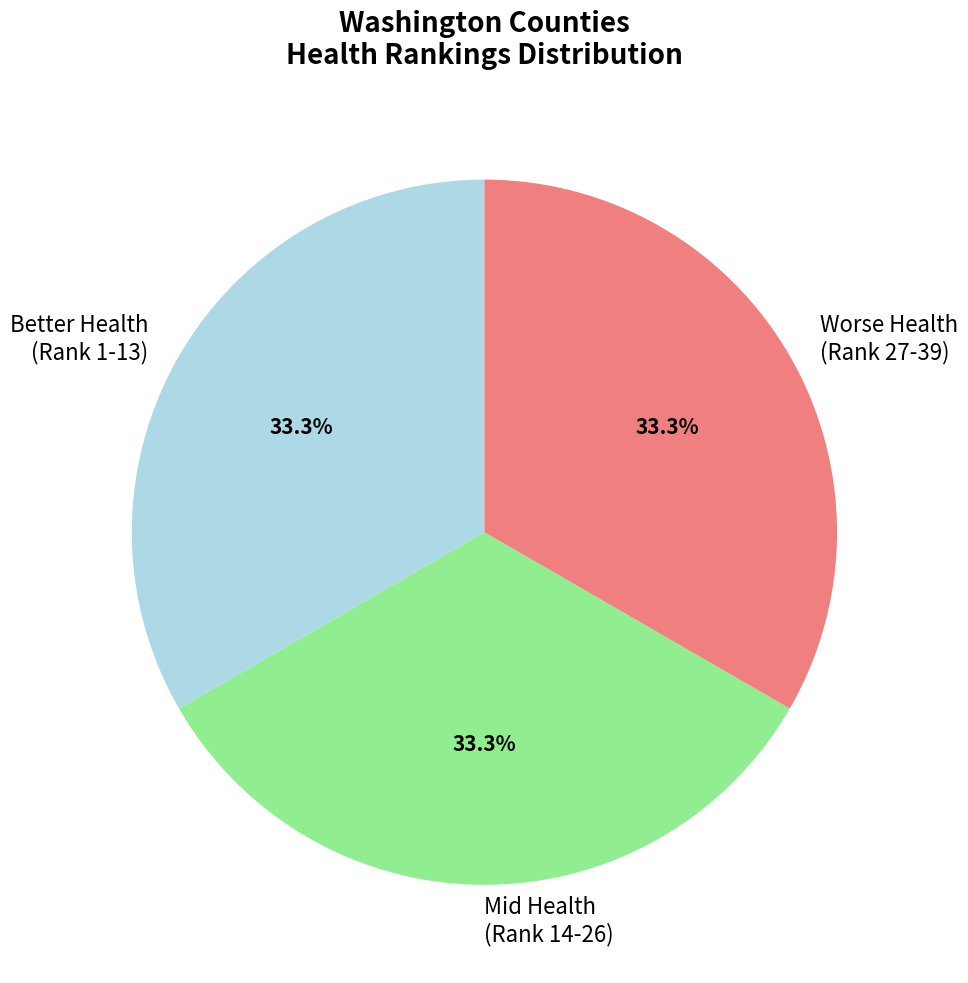

Count the number of slices in the pie.

3